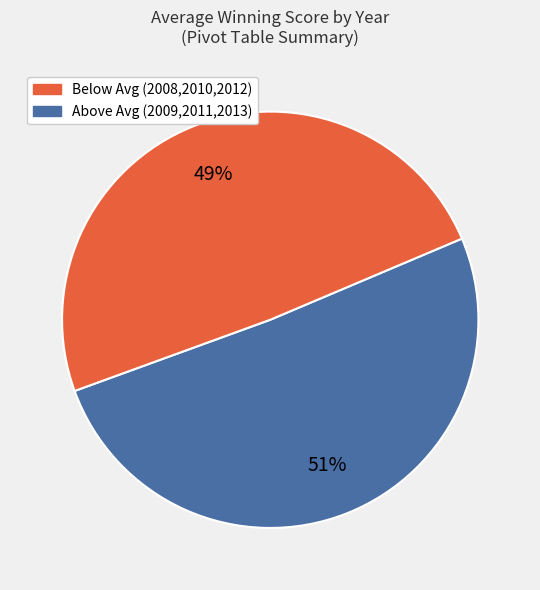

Is there any slice that represents more than half of the pie?

Yes